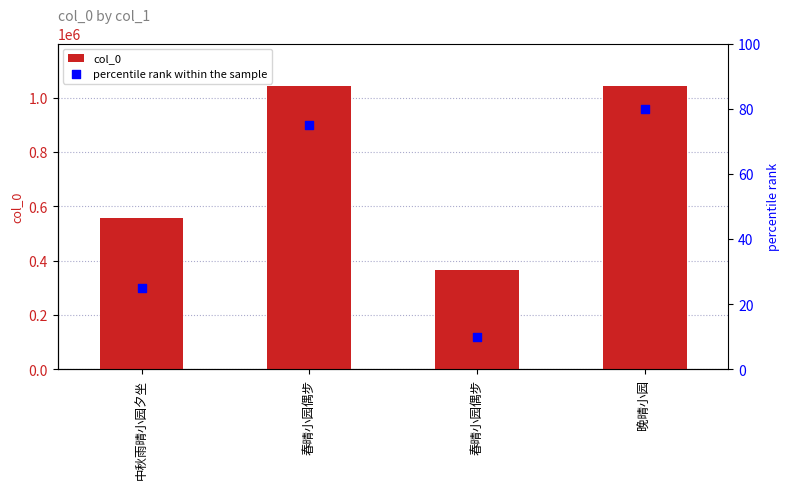

Which series has the largest total across all categories?

col_0